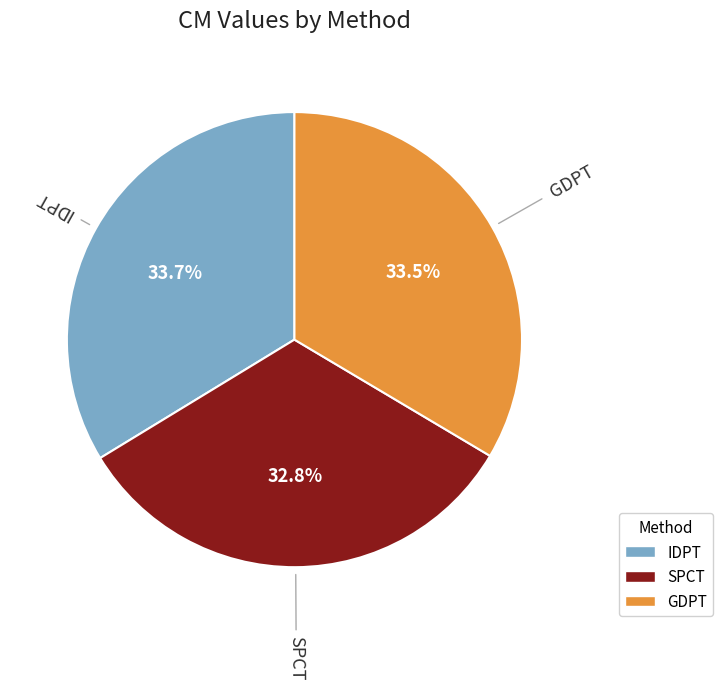

Combined, do GDPT and SPCT account for over 50%?

Yes